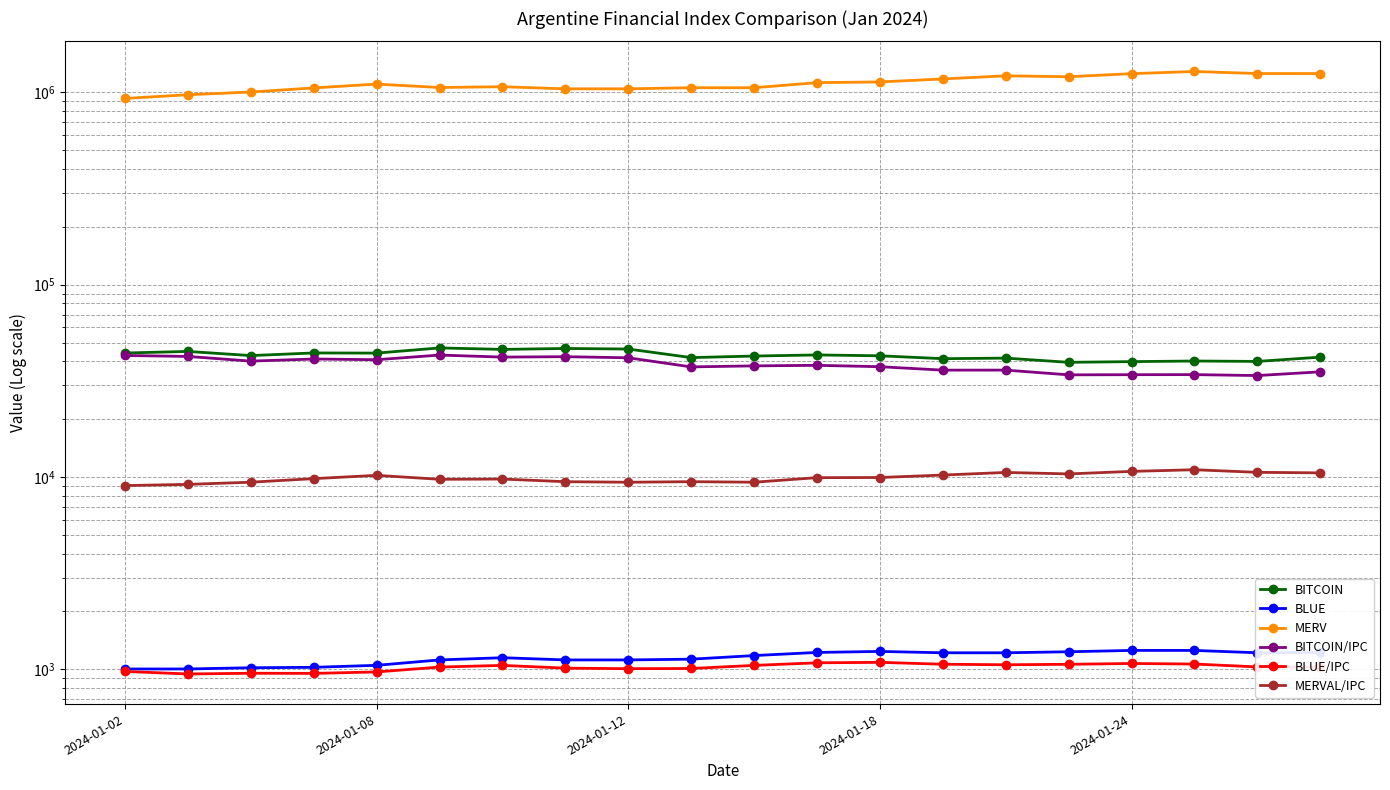

What is the difference between the maximum and minimum values in the BLUE series?

250.0